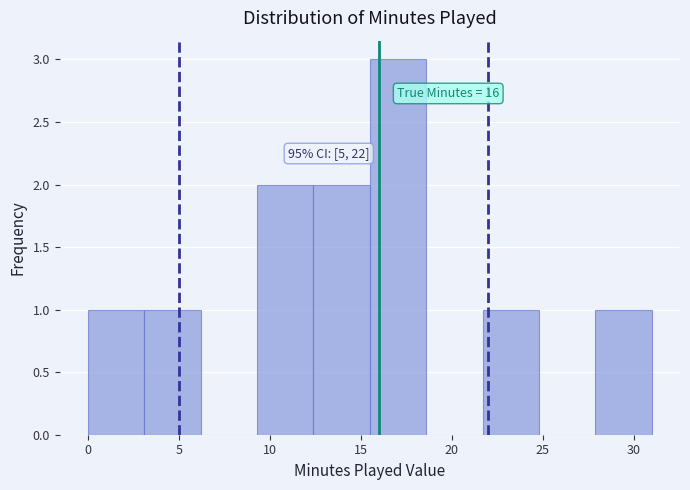

Over which range of the x-axis is the bar tallest?

15.5 to 18.6